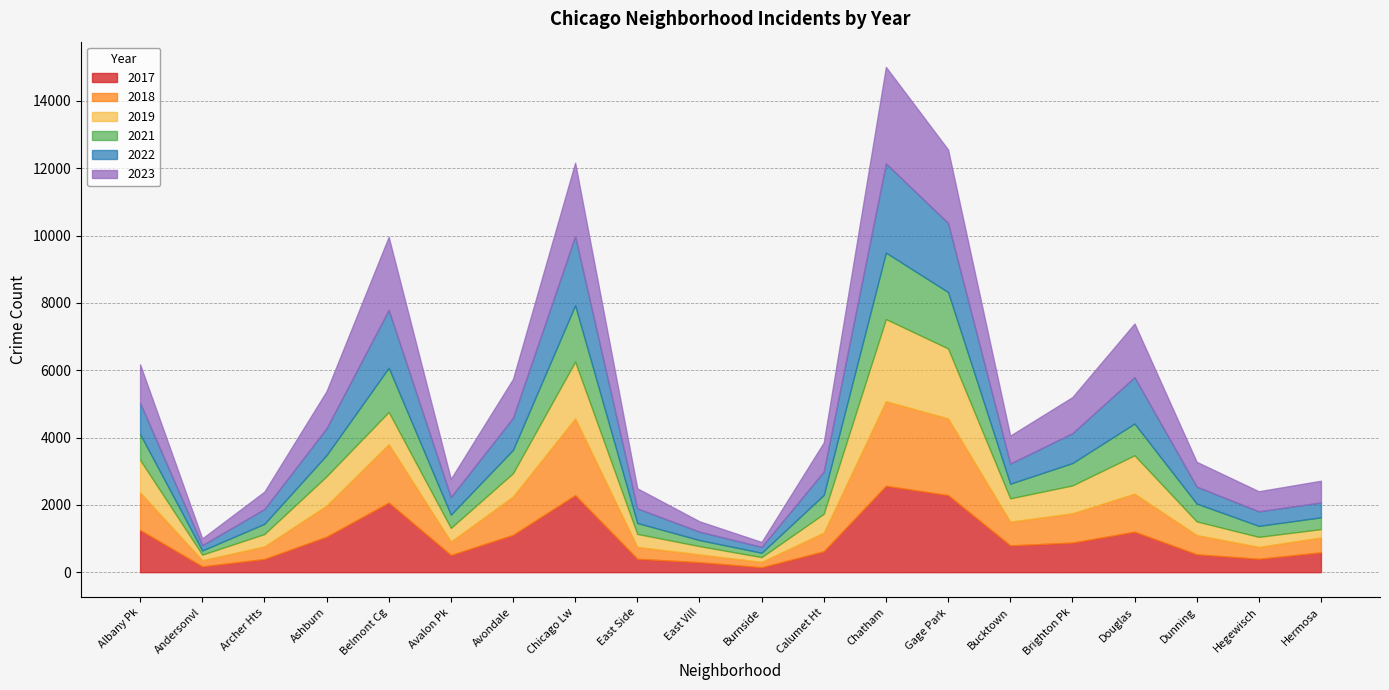

What are all the series names shown in the legend?

2017, 2018, 2019, 2021, 2022, 2023